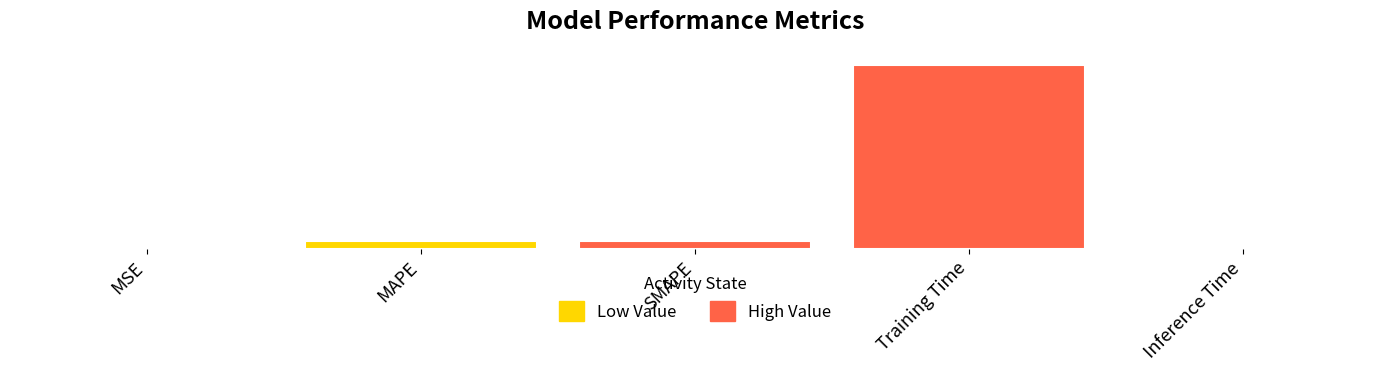

Reading left to right, what are all the values shown in this chart?

MSE=0.0	MAPE=0.1	SMAPE=0.2	Training Time=3.5	Inference Time=0.0